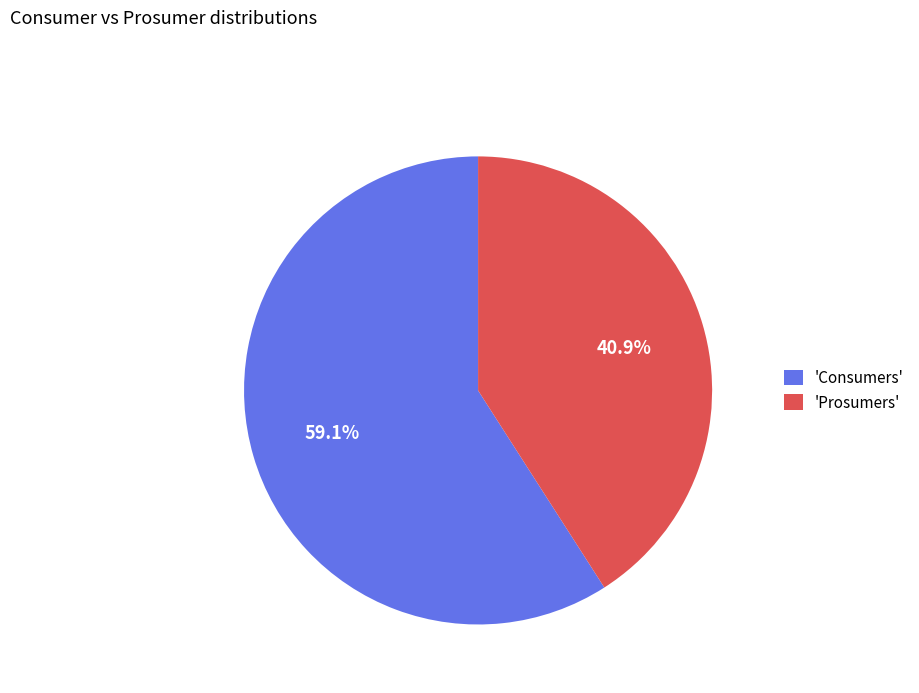

To the nearest percent, what is the average slice percentage?

50%